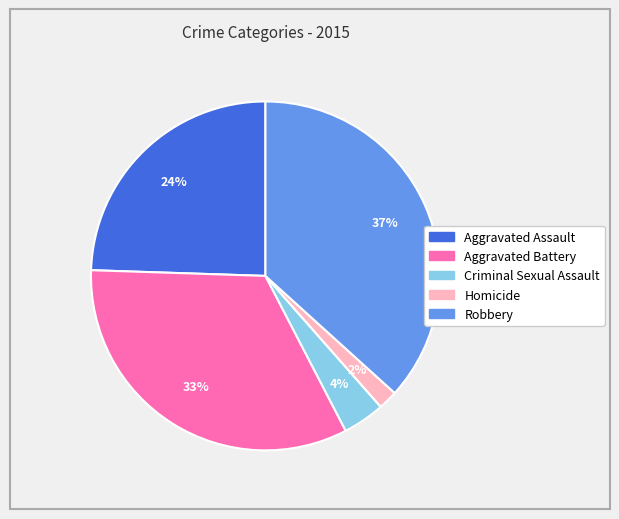

To the nearest percent, what is the average slice percentage?

20%